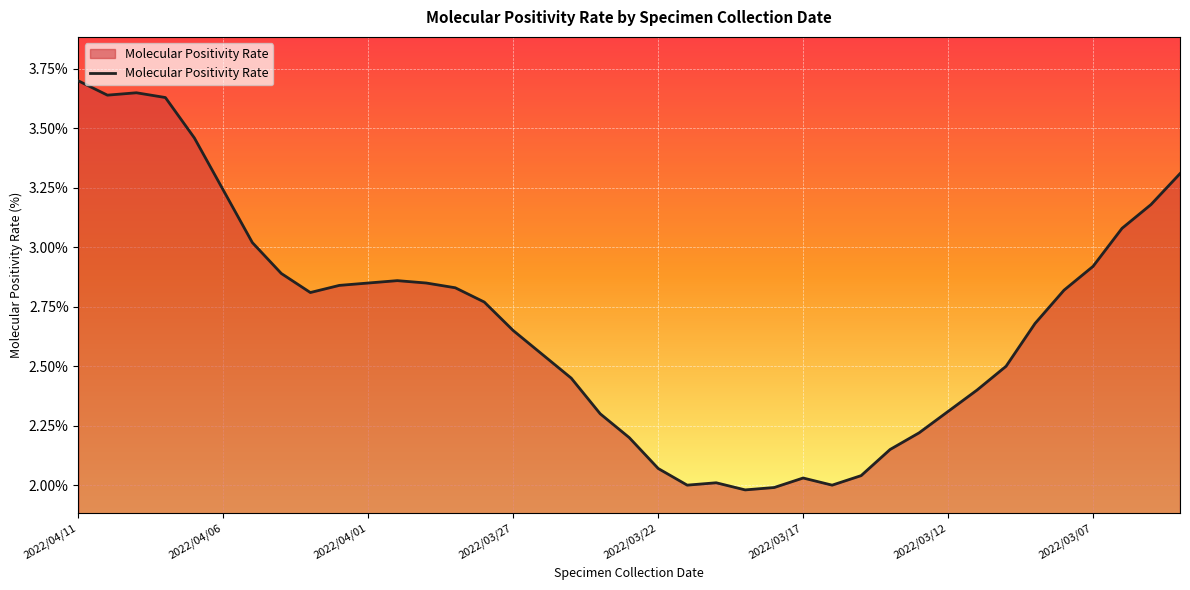

What is the difference between the maximum and minimum values?

1.7